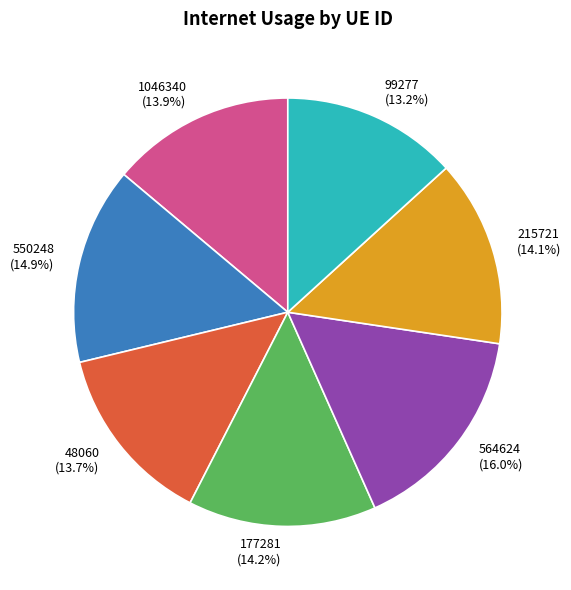

Is 215721 the majority of the pie?

No